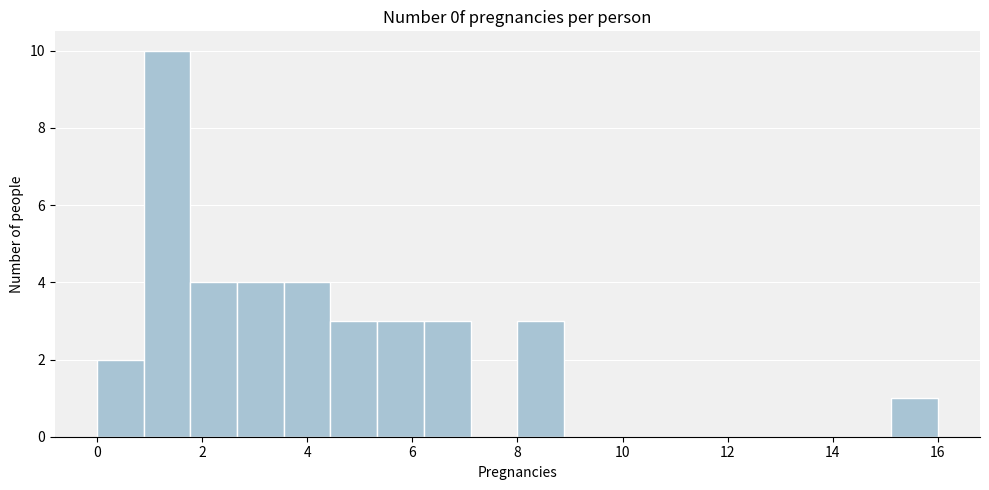

Over which range of the x-axis is the bar tallest?

0.8 to 1.8